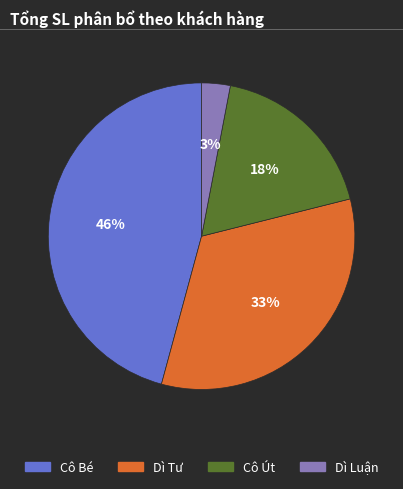

Which category has the biggest portion of the pie?

Cô Bé